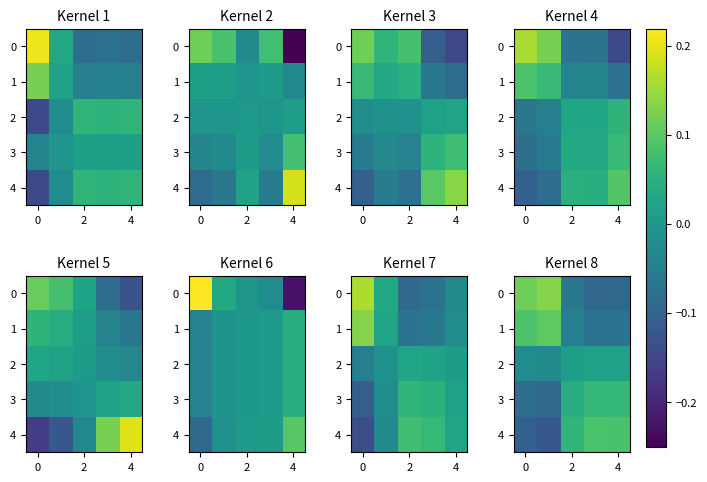

Count the number of categories in the chart.

5